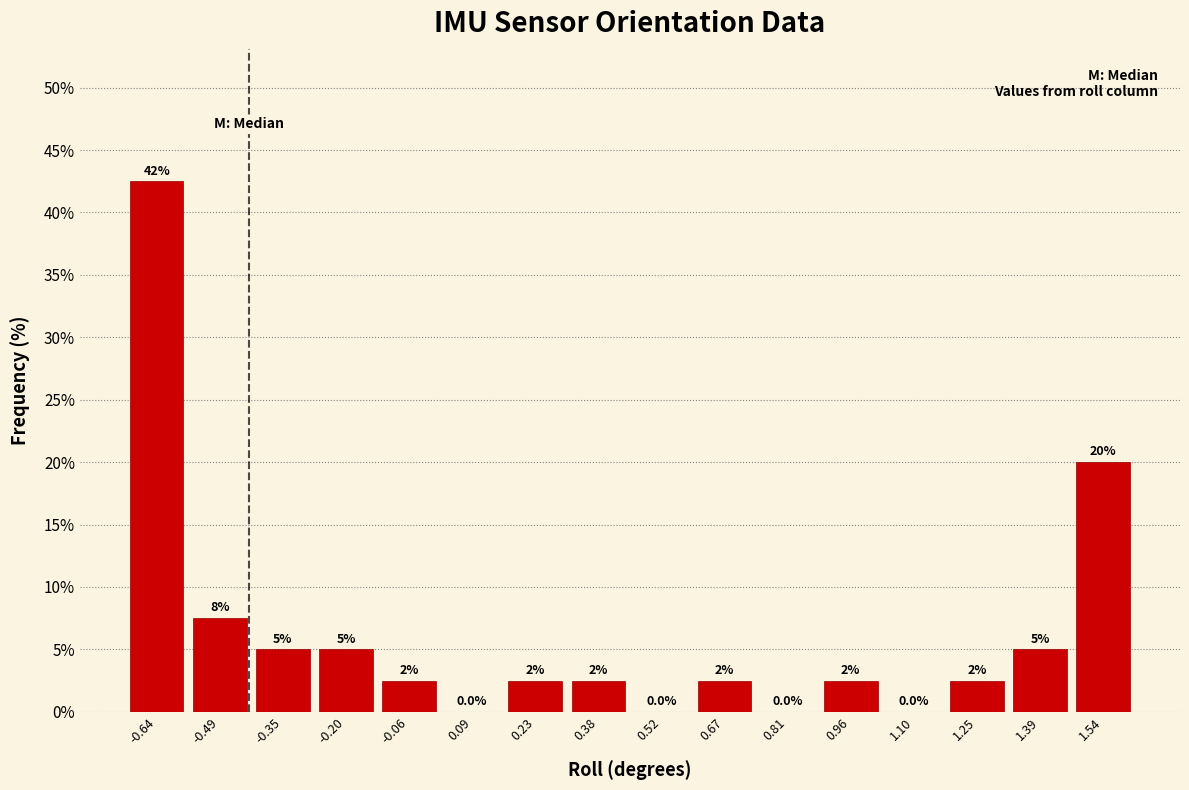

Over which range of the x-axis is the bar tallest?

-0.72 to -0.56